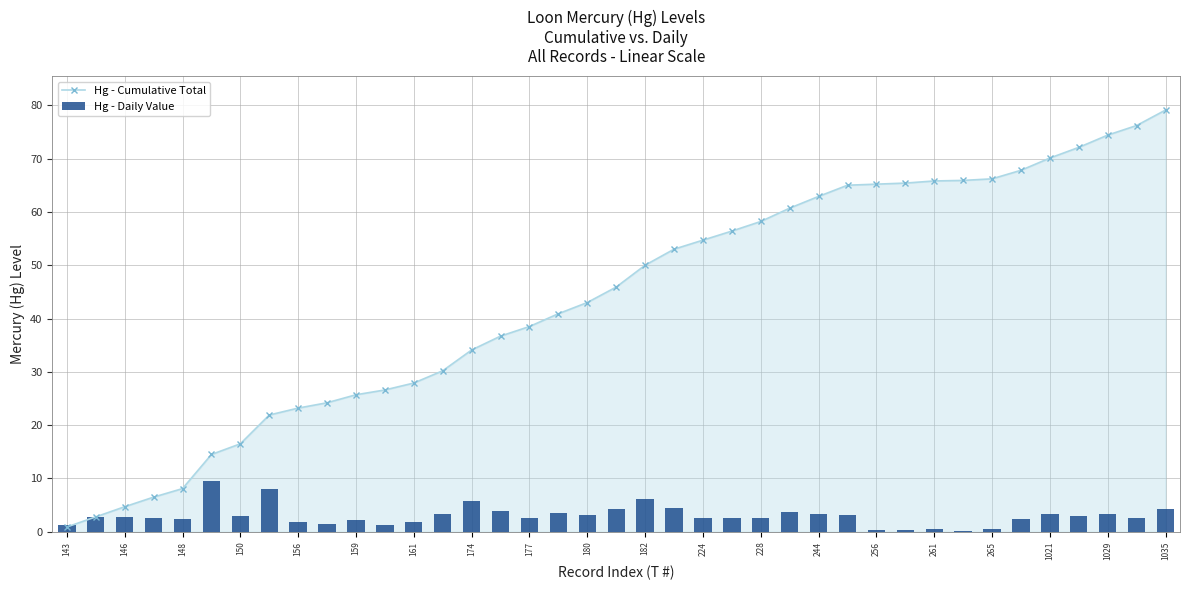

What is the sum of all Hg - Daily Value values?

117.3